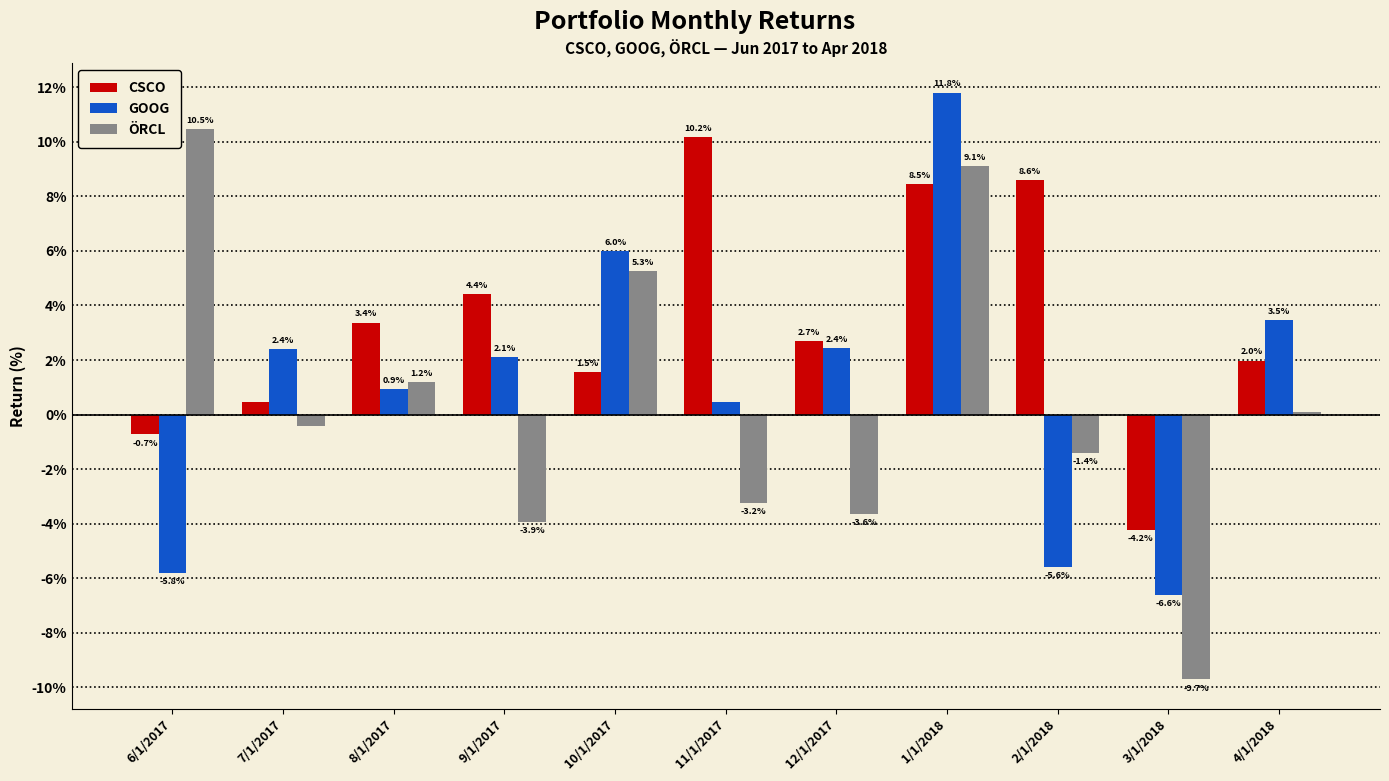

What is the difference between the maximum and minimum values in the GOOG series?

18.4